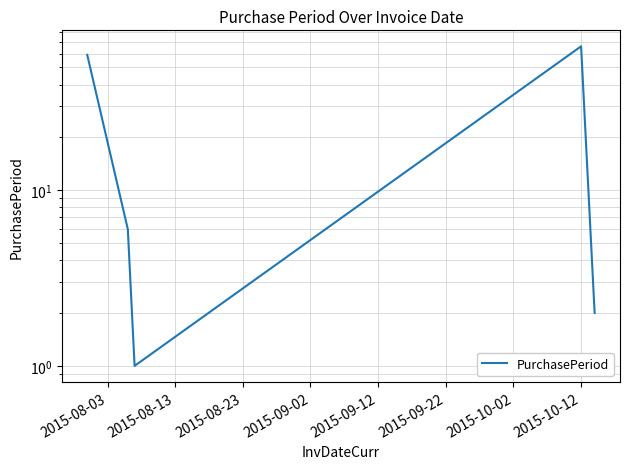

Reading left to right, list all the values displayed in this chart.

59	6	1	66	2